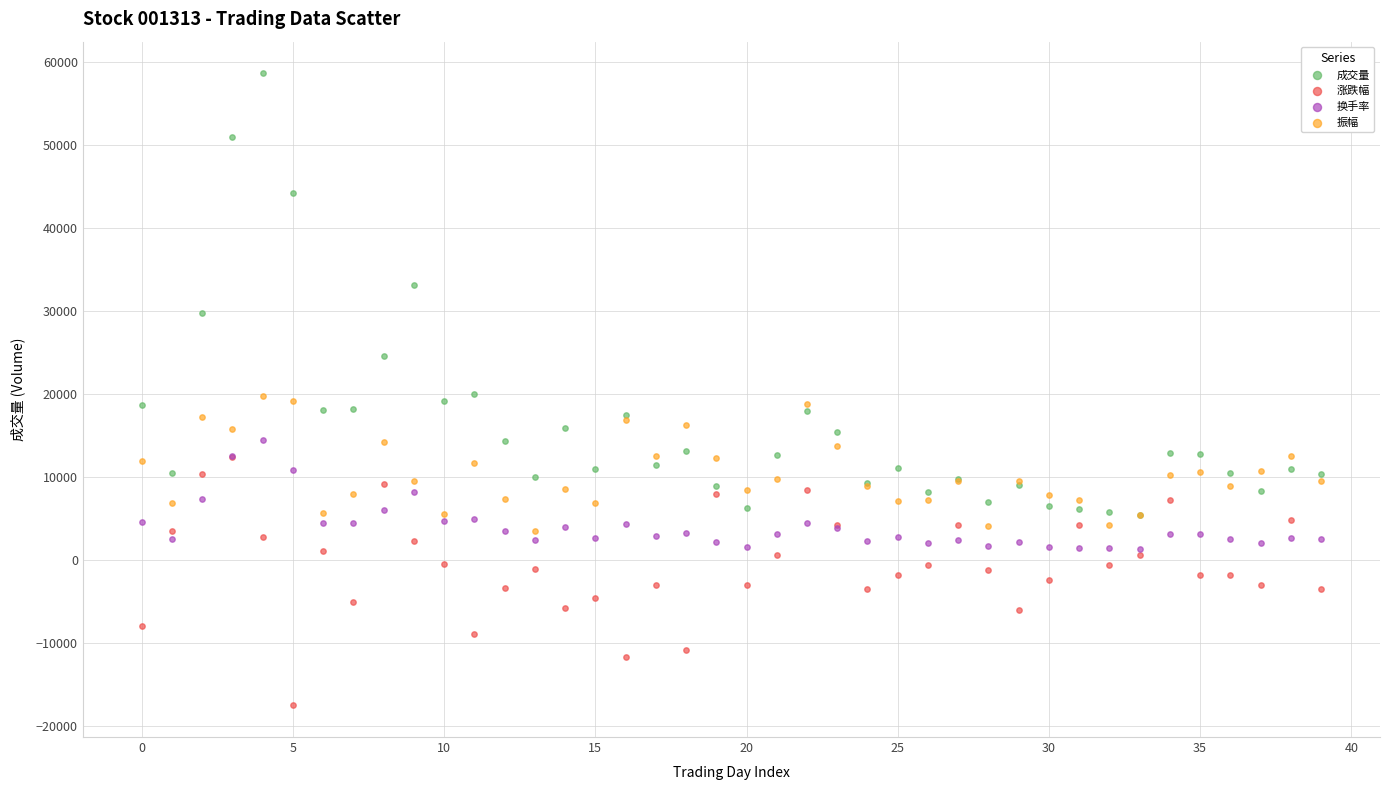

Which series contains the highest Y value?

成交量